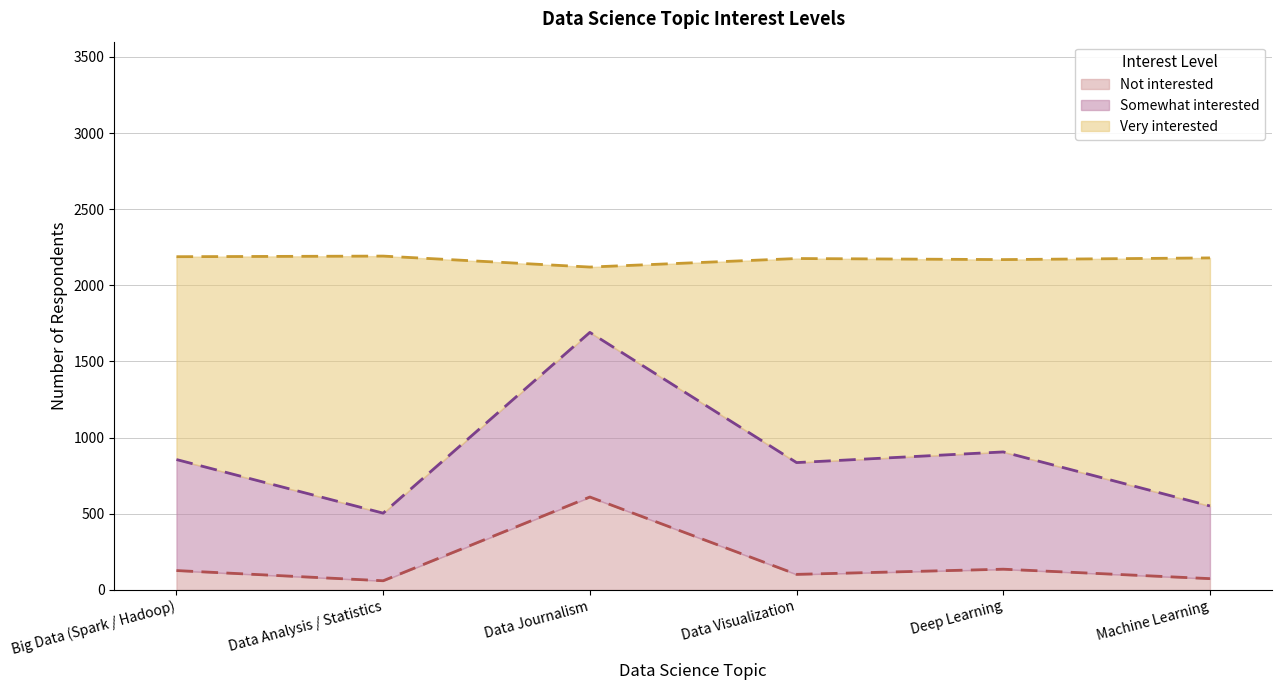

Between Data Visualization and Deep Learning, which series saw the biggest shift?

Very interested